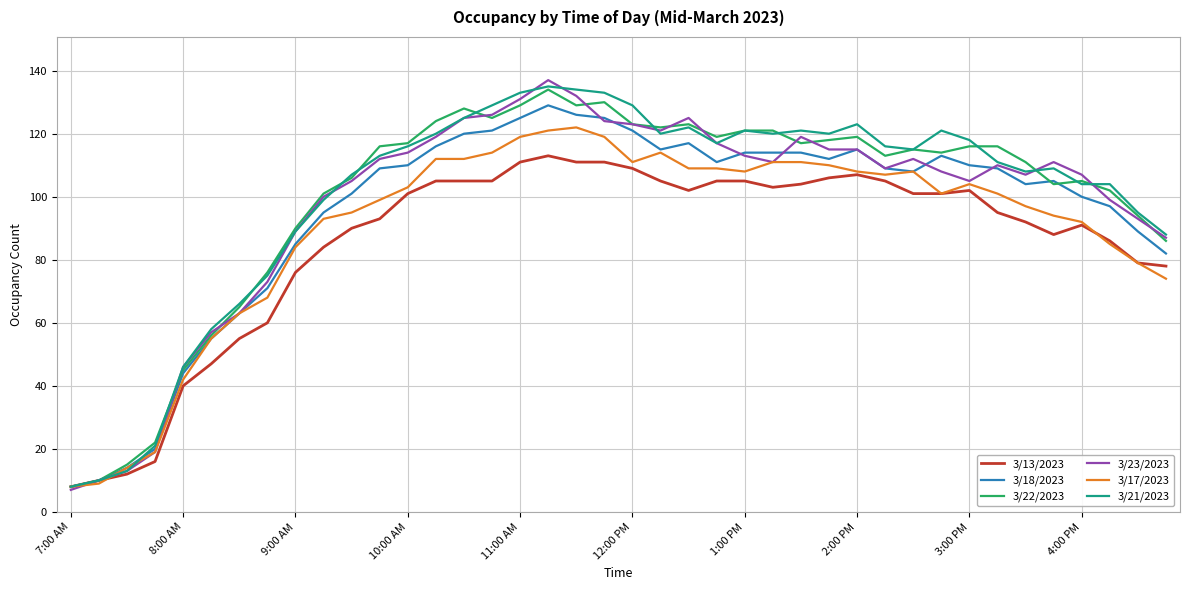

What is the minimum value shown in the chart?

7